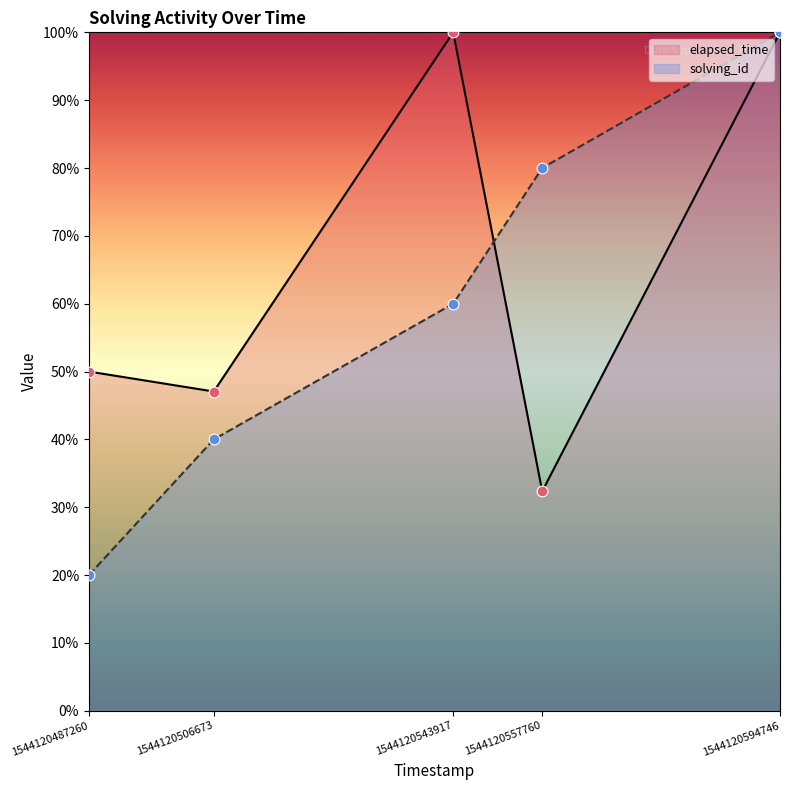

What is the total value across all series at 1544120506673?

87.1